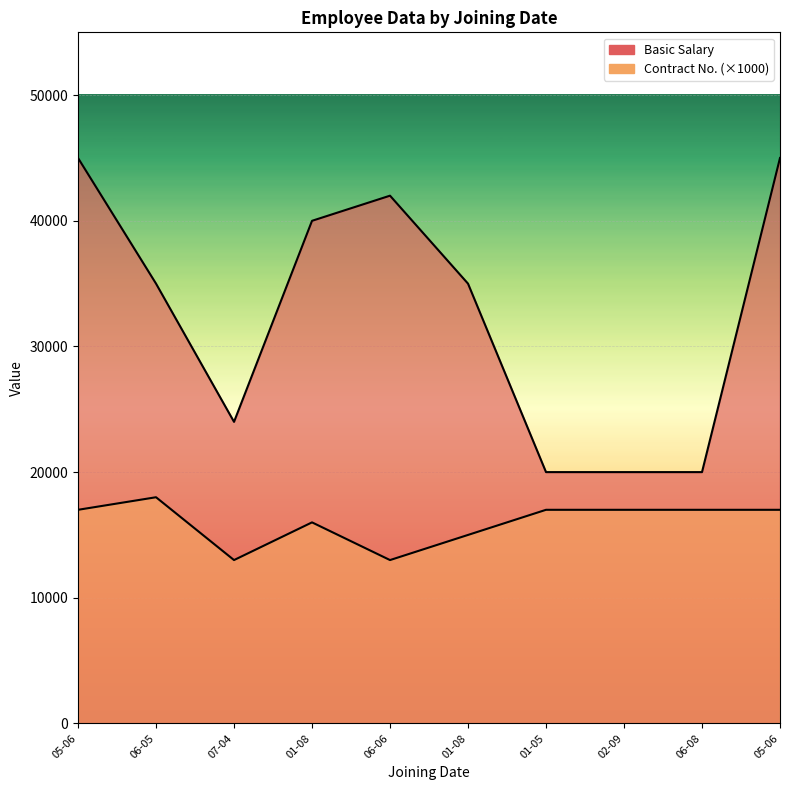

True or false: Basic Salary and Contract No. cross at least once.

False